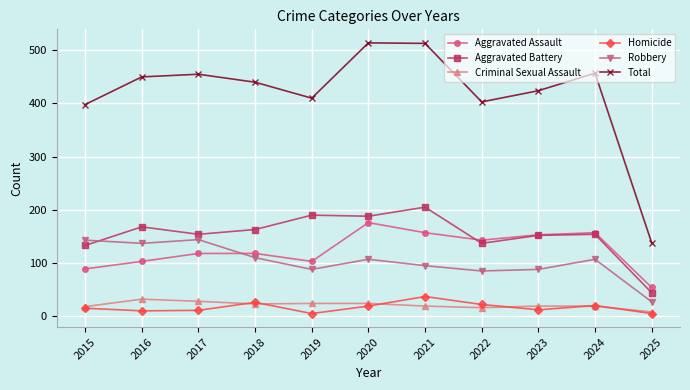

What are all the series names shown in the legend?

Aggravated Assault, Aggravated Battery, Criminal Sexual Assault, Homicide, Robbery, Total